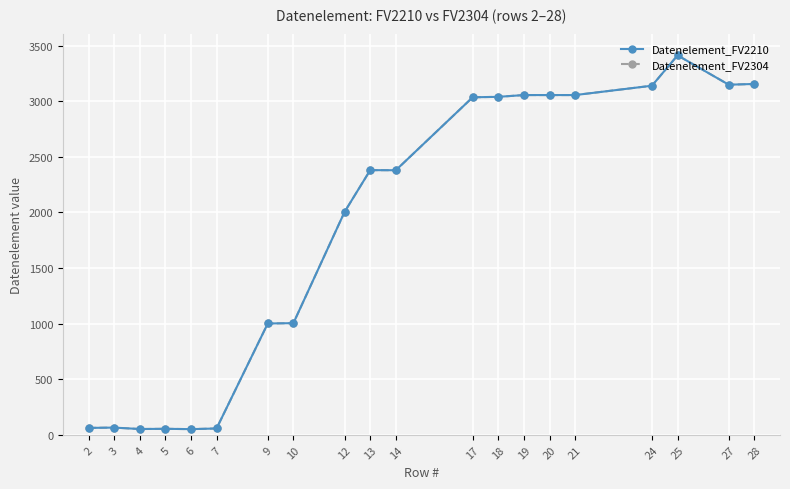

What is the total value across all series at 7?

114